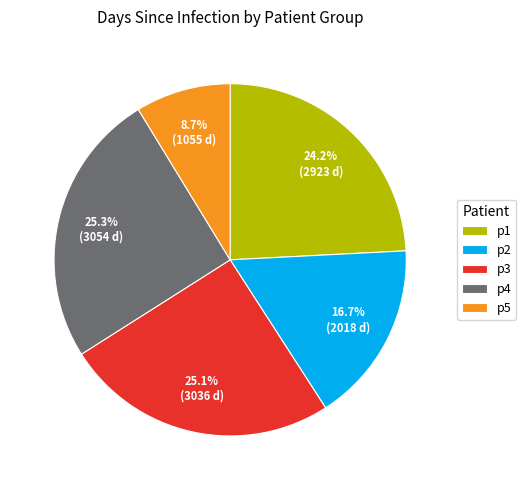

Which slice is the smallest?

p5